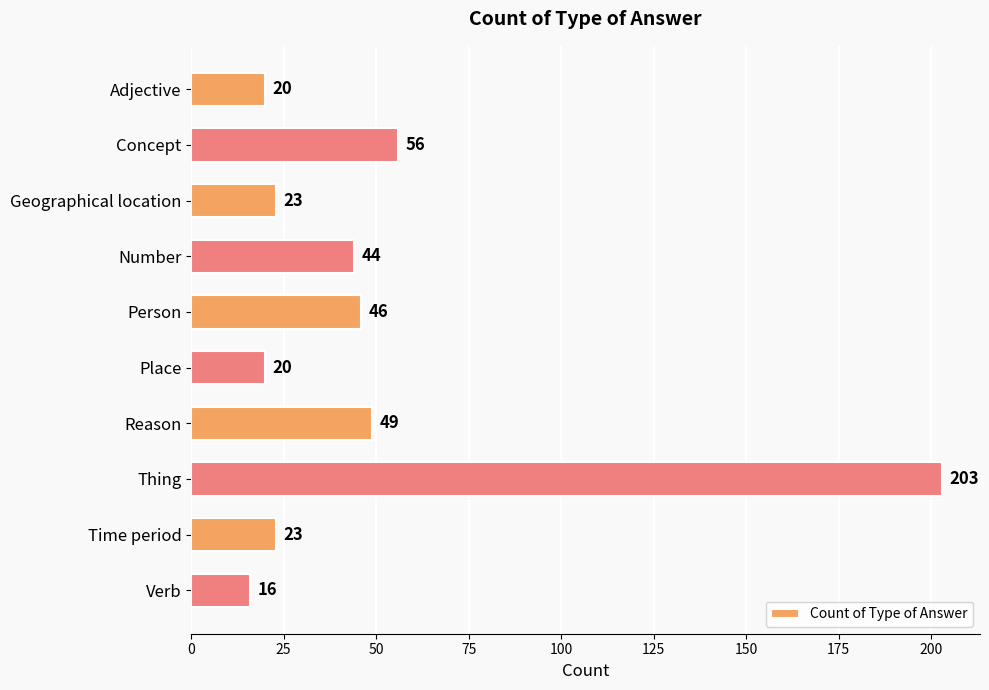

How many series are shown in this chart?

1